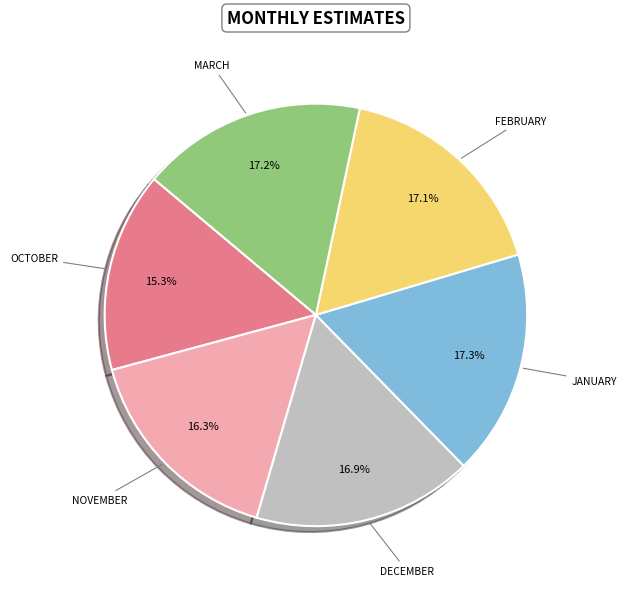

Does any single category account for the majority?

No